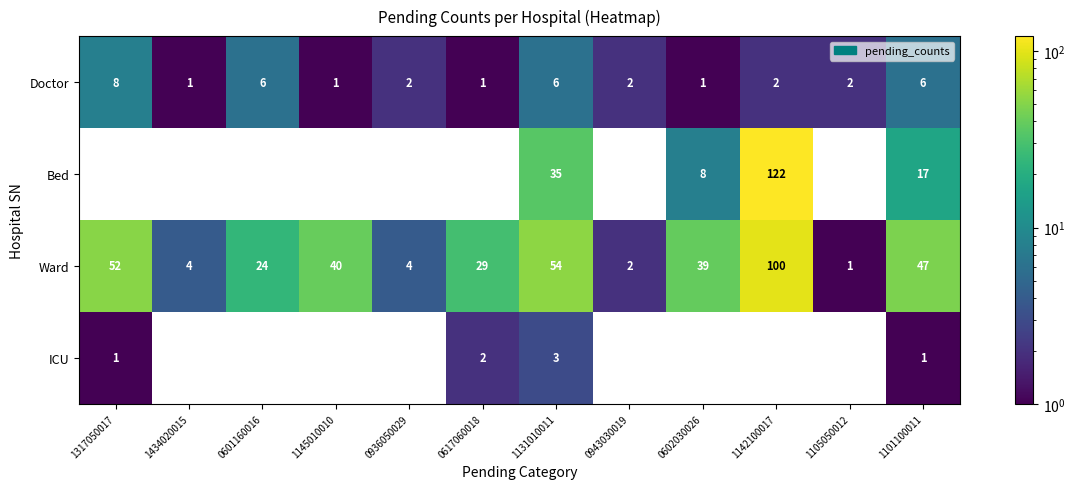

What is the difference between the maximum and second lowest values in the ICU series?

3